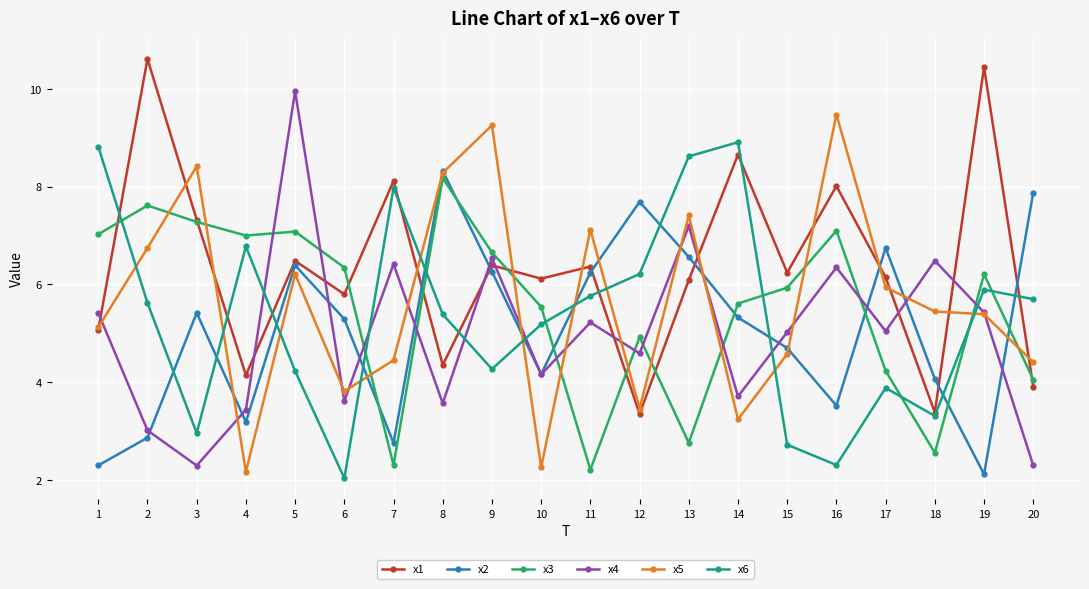

True or false: x5 and x4 cross at least once.

True